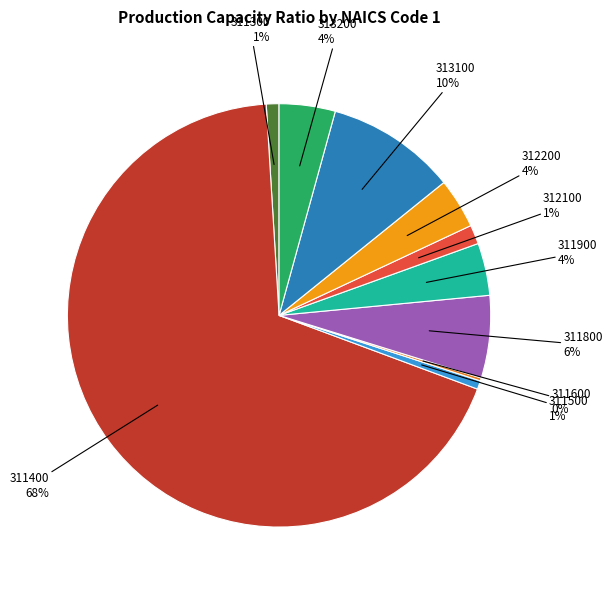

How many slices are in this pie chart?

10